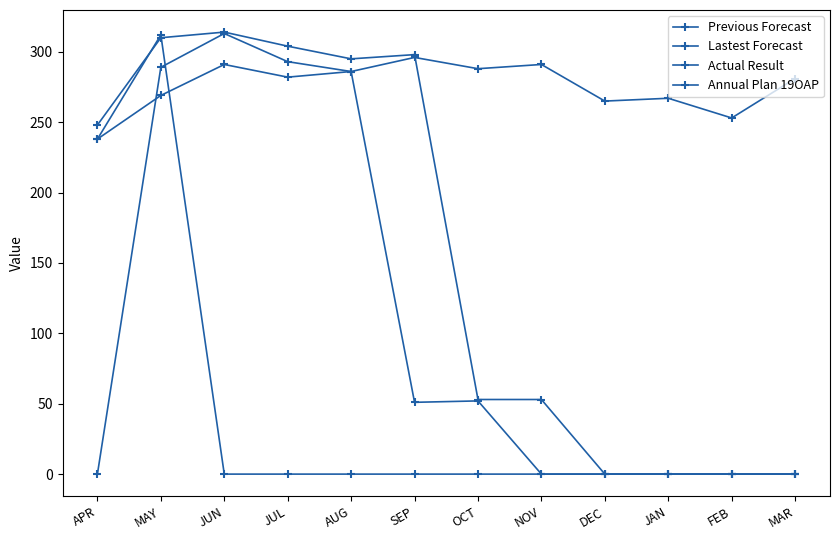

What position from the left is APR?

1